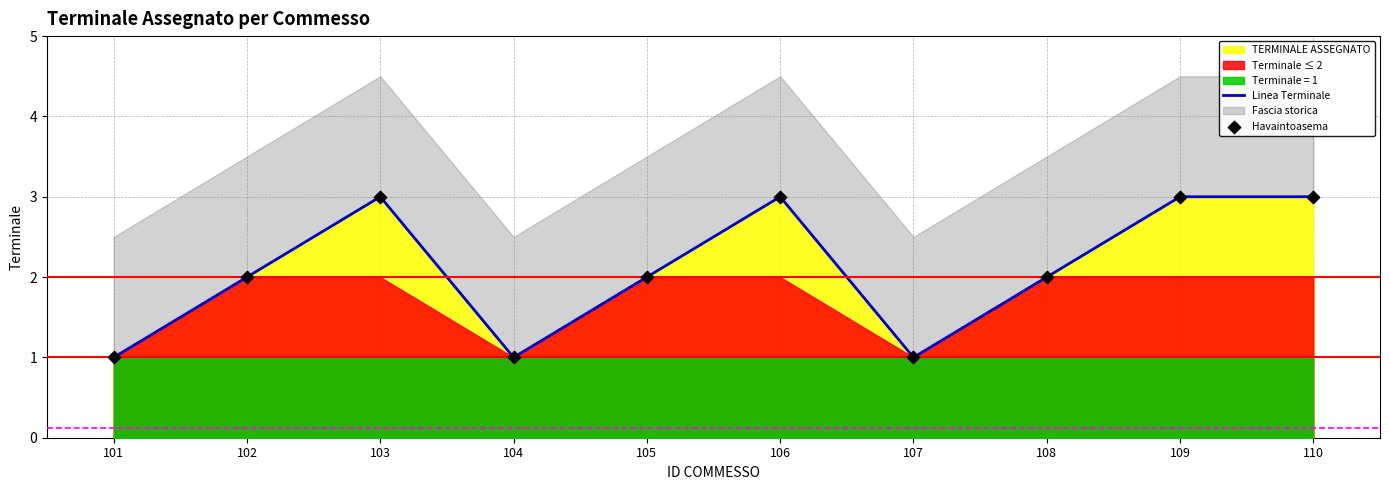

At which category is the sum across all series the highest?

103